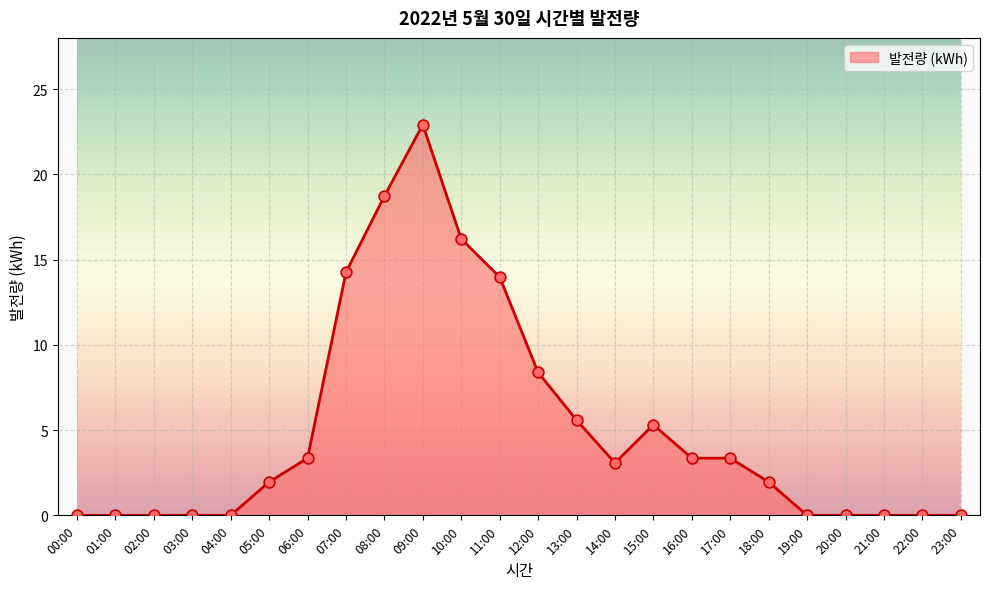

Approximately how many times larger is the value at 13:00 compared to 14:00?

1.8